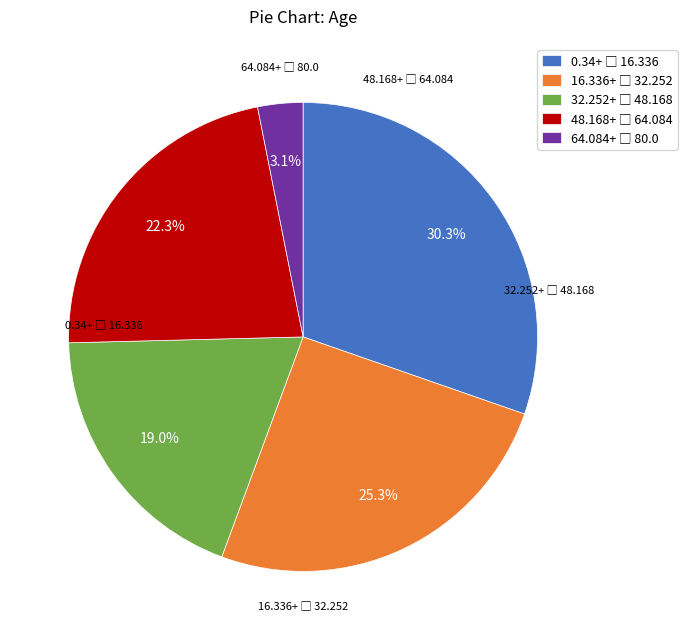

Is there any slice that represents more than half of the pie?

No